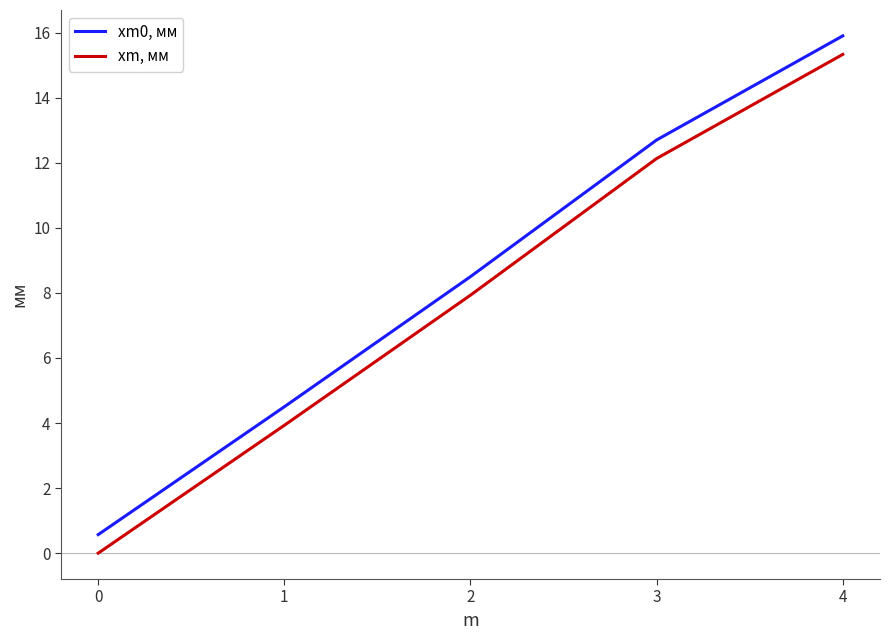

The xm0, мм series shows 8.5 at 2. True or false?

True